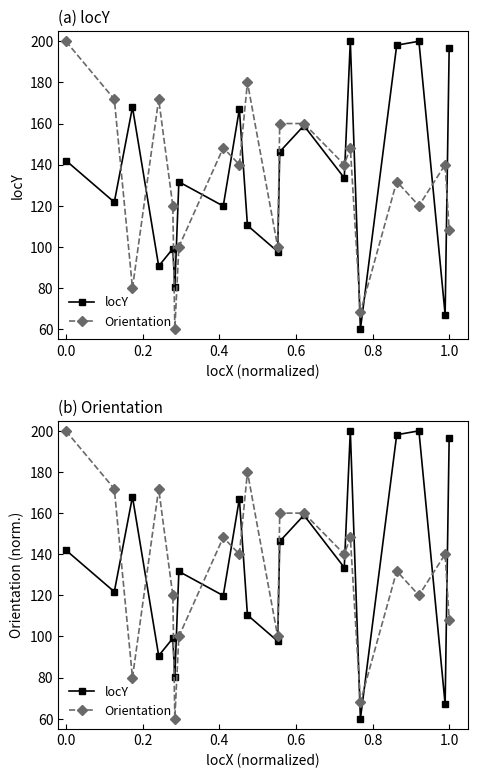

How many values in the locY series exceed 133?

10